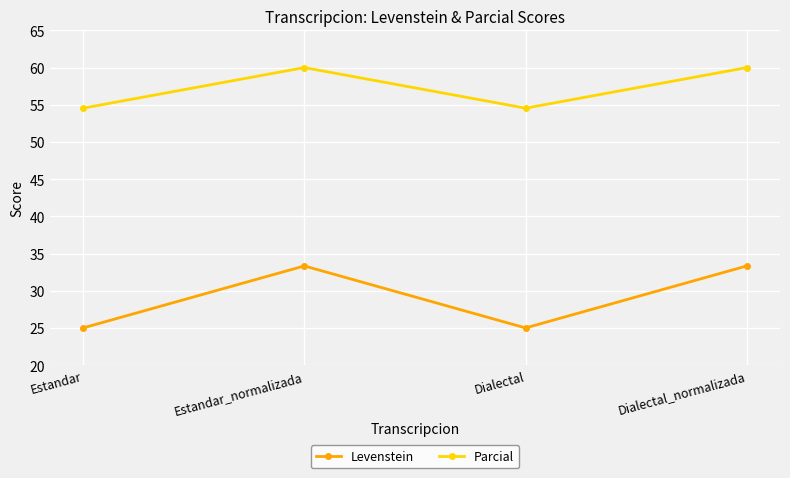

At how many categories does at least one series exceed 32?

4